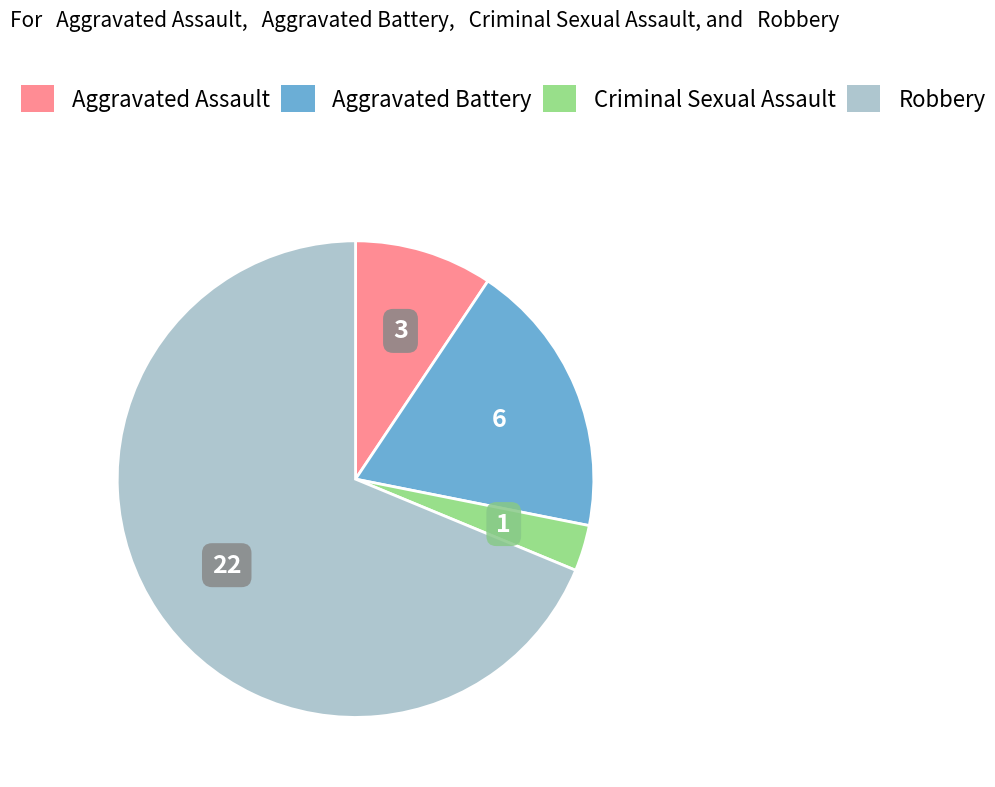

What is the ratio of the value at Aggravated Battery to the value at Aggravated Assault?

2.0